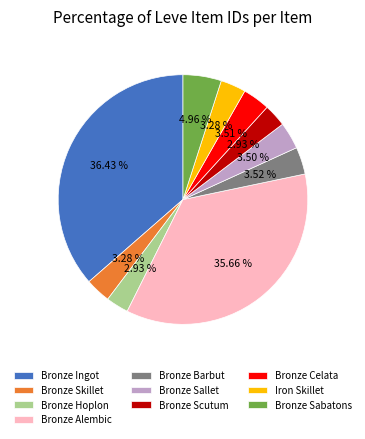

Which has a higher value, Bronze Ingot or Iron Skillet?

Bronze Ingot